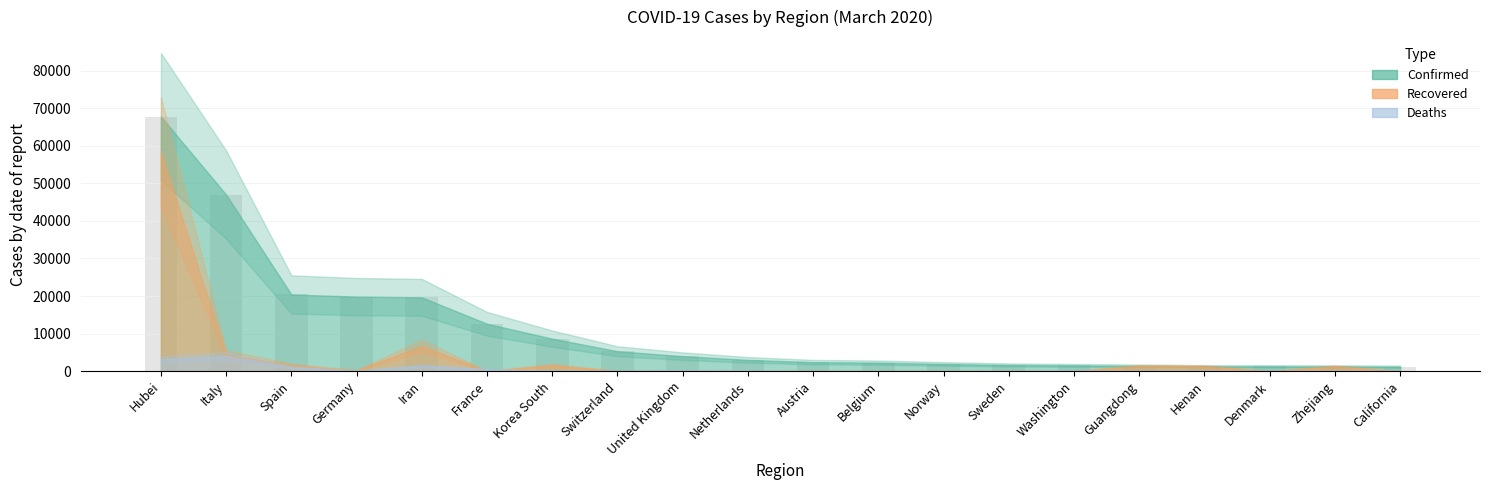

Does the chart contain any negative values?

No